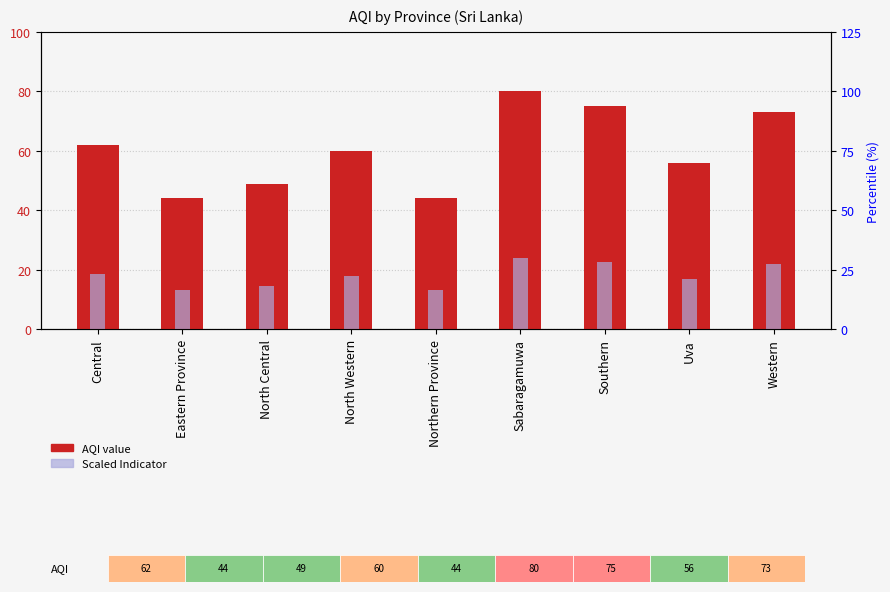

What are all the series names shown in the legend?

AQI, Scaled Indicator